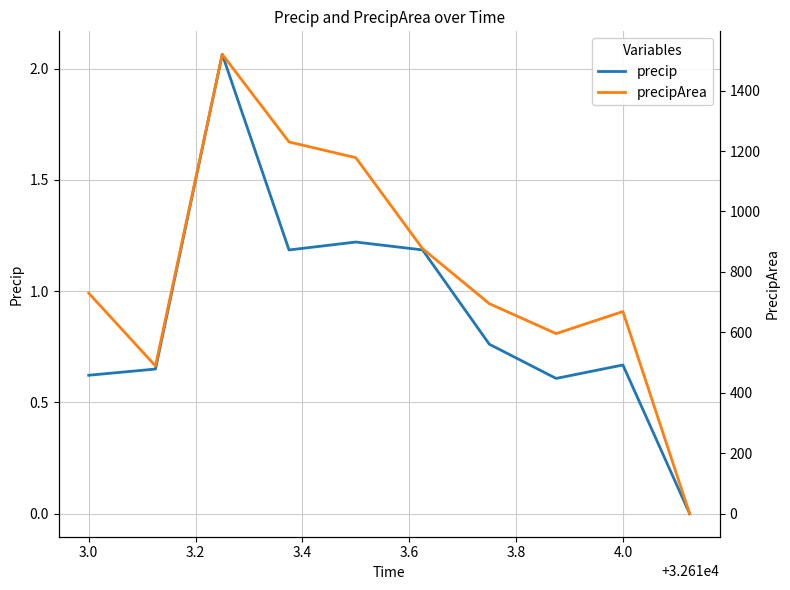

True or false: precip has more than 0 interior local peaks.

True